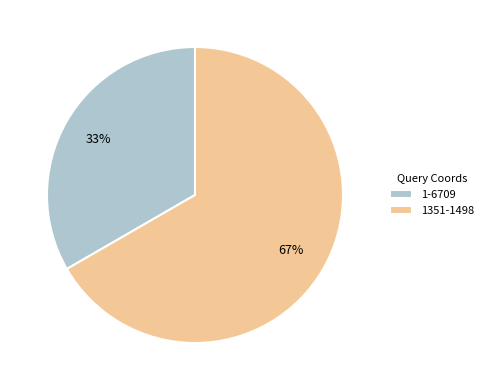

Combined, do 1-6709 and 1351-1498 account for over 50%?

Yes